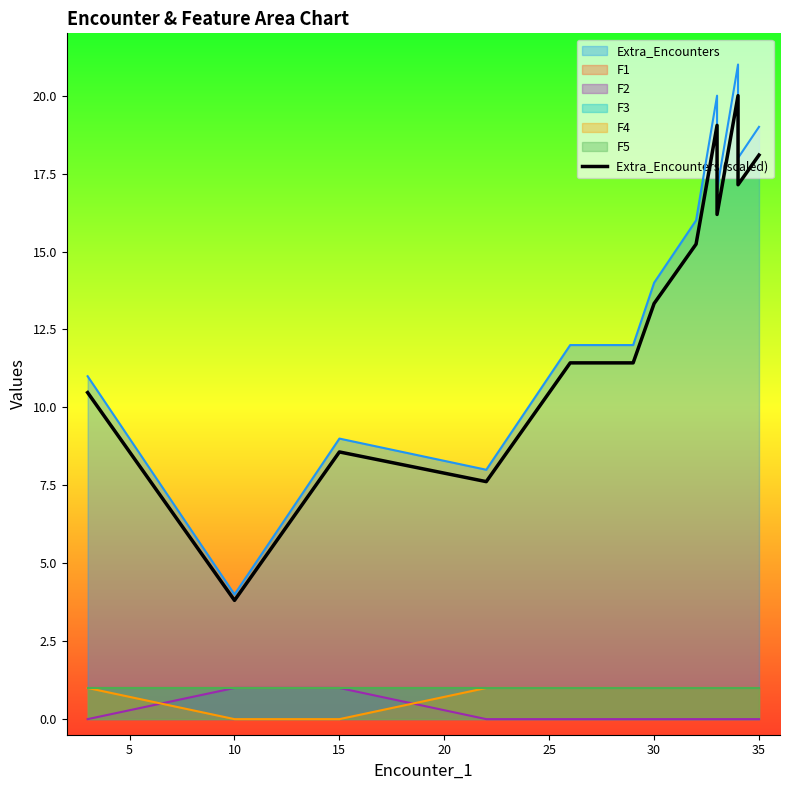

How many interior local peaks (higher than both neighbors) does the data have?

3